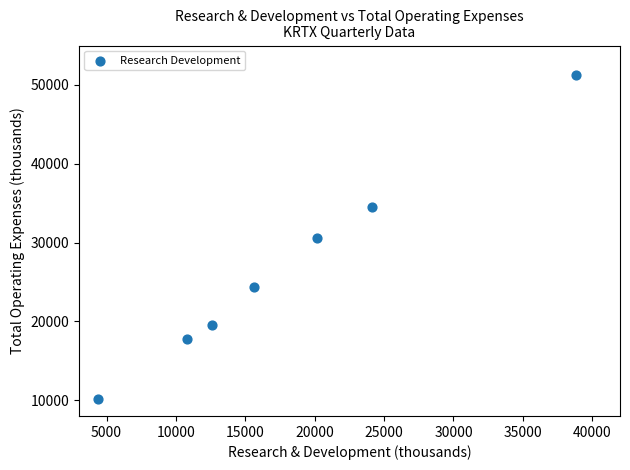

What is the average Y value?

26871